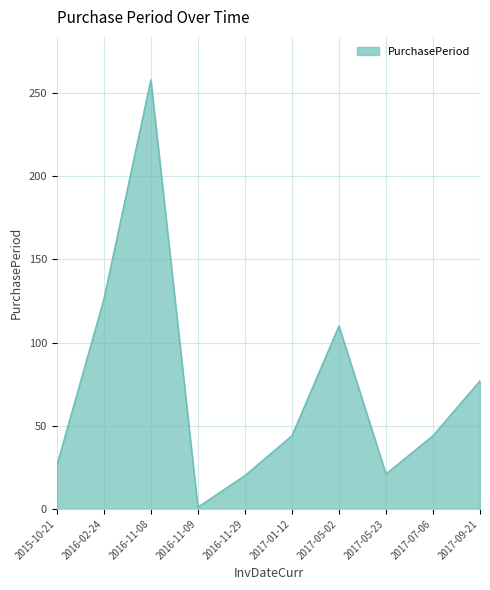

What is the approximate value at 2017-07-06?

44